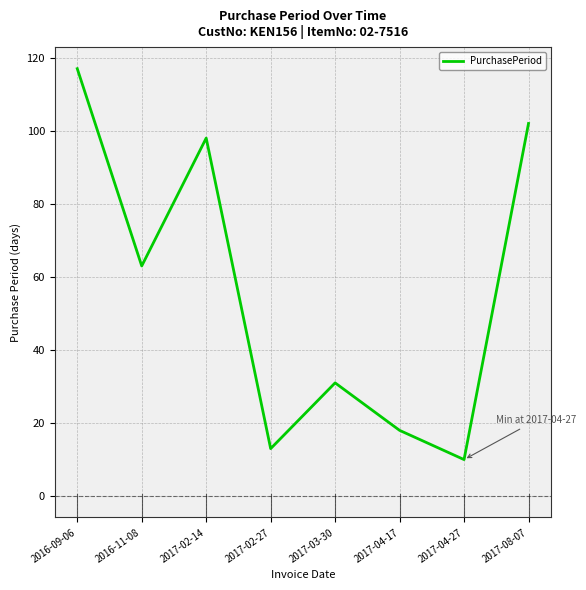

What position from the right is 2017-03-30?

4